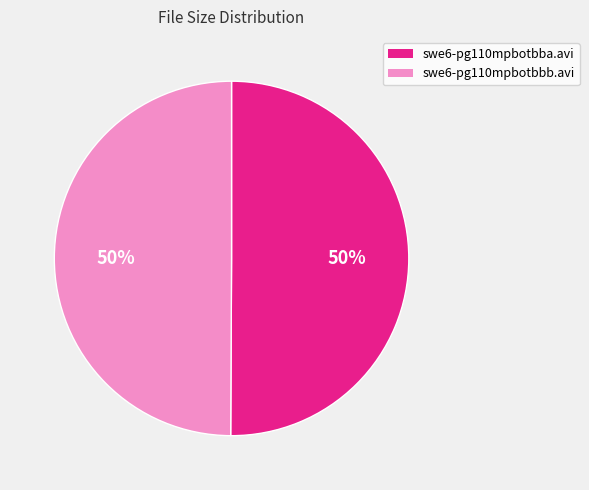

To the nearest percent, what portion does swe6-pg110mpbotbba.avi represent?

50%